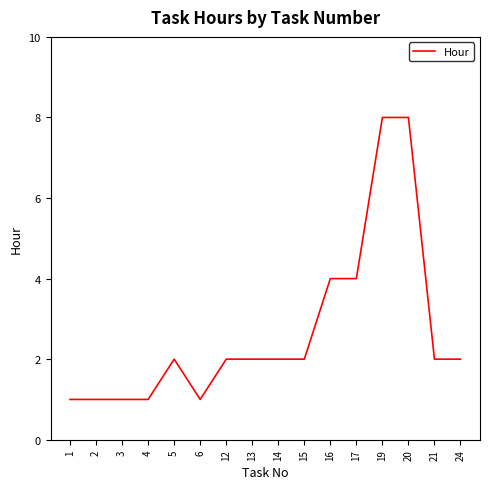

What is the ratio of the value at 5 to the value at 1?

2.0